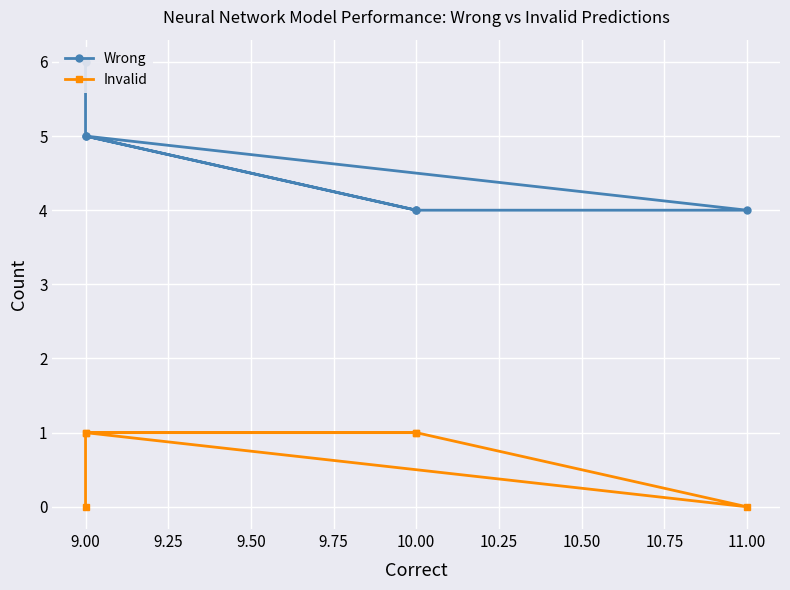

List the series in order of their peak value, lowest first.

Invalid, Wrong